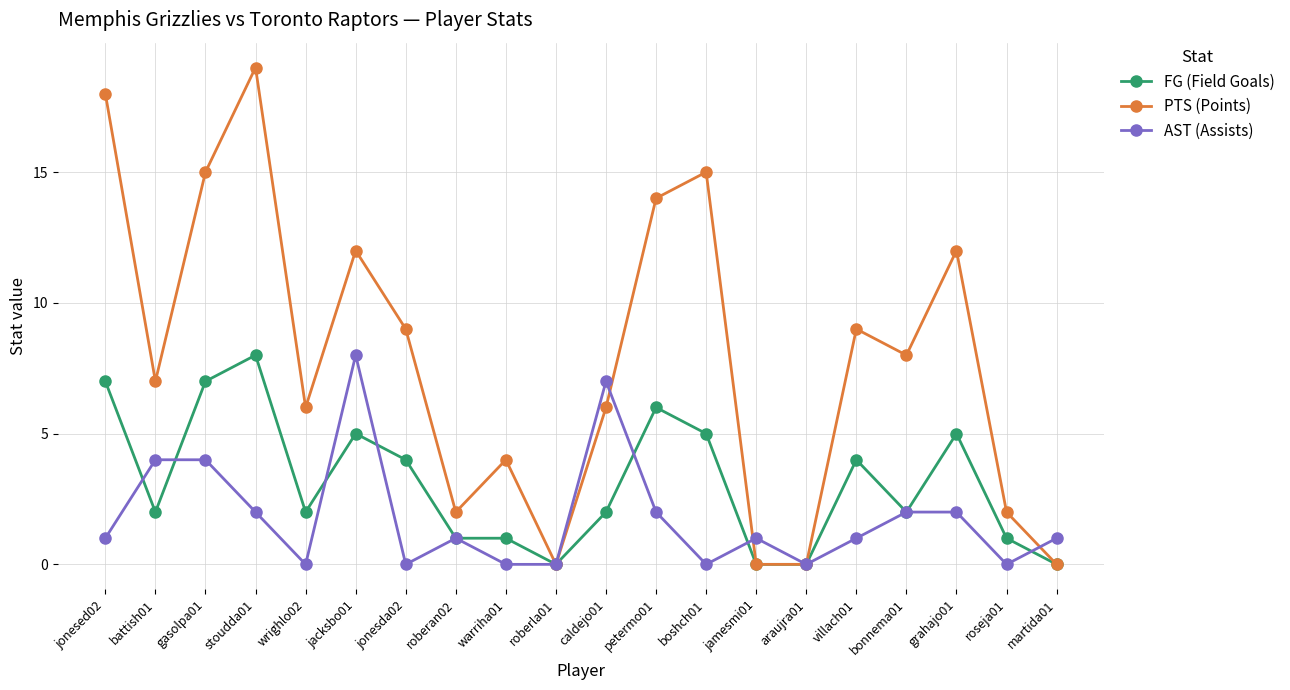

What is the total value across all series at bonnema01?

12